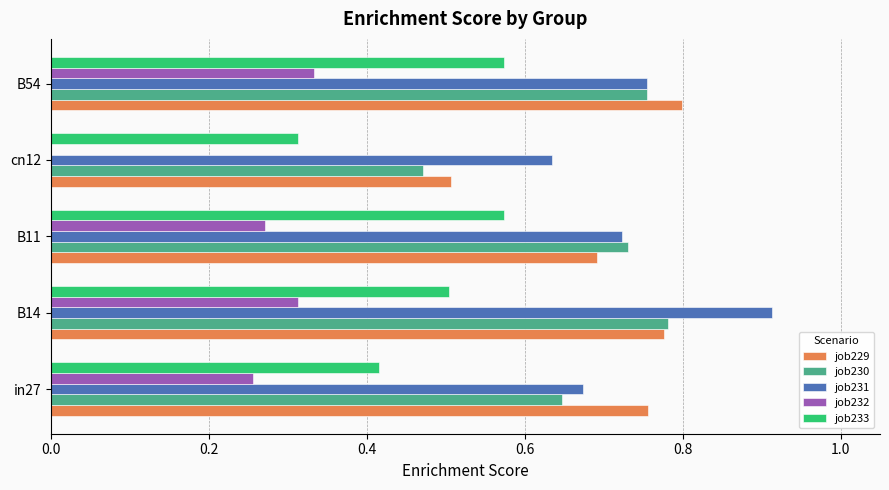

Which category has the highest value across all series?

B14